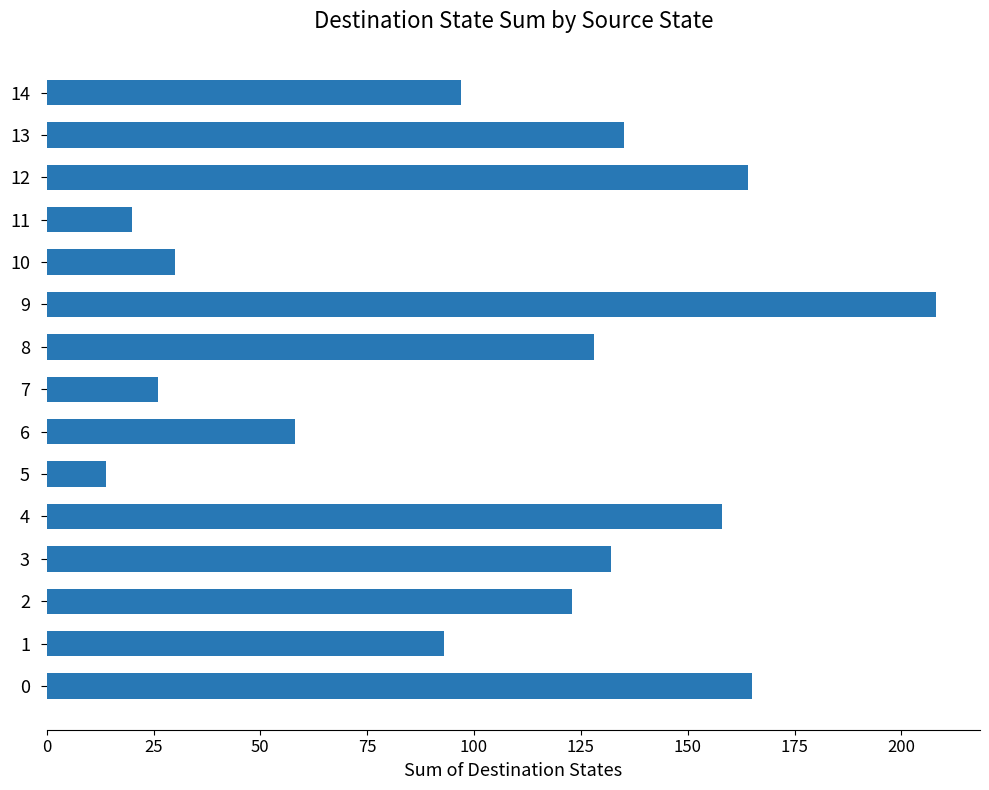

What is the difference between the second highest and second lowest values?

145